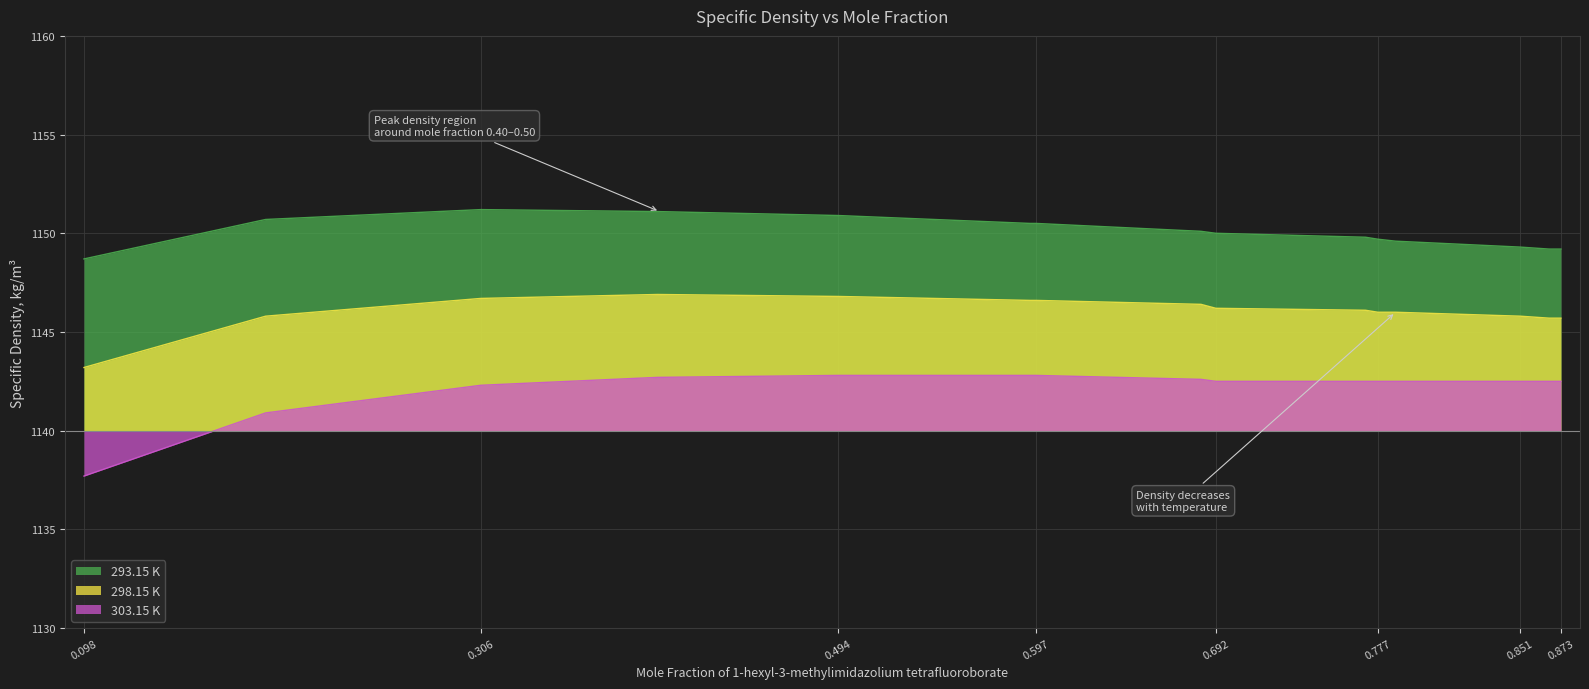

Is the value of 298.15 K at 0.777 greater than the value of 303.15 K at 0.851?

Yes